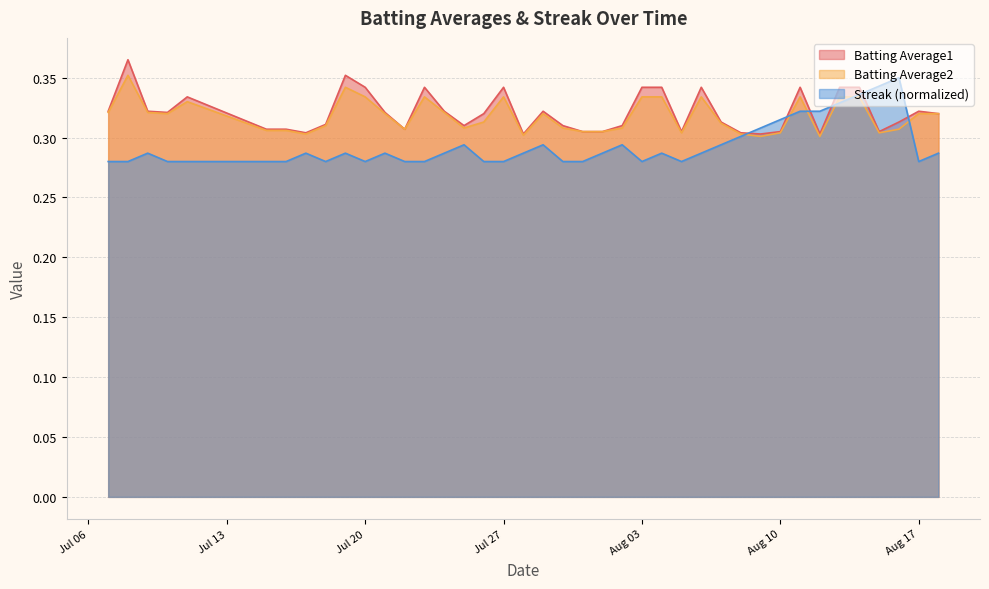

How many lines are shown in the chart?

3